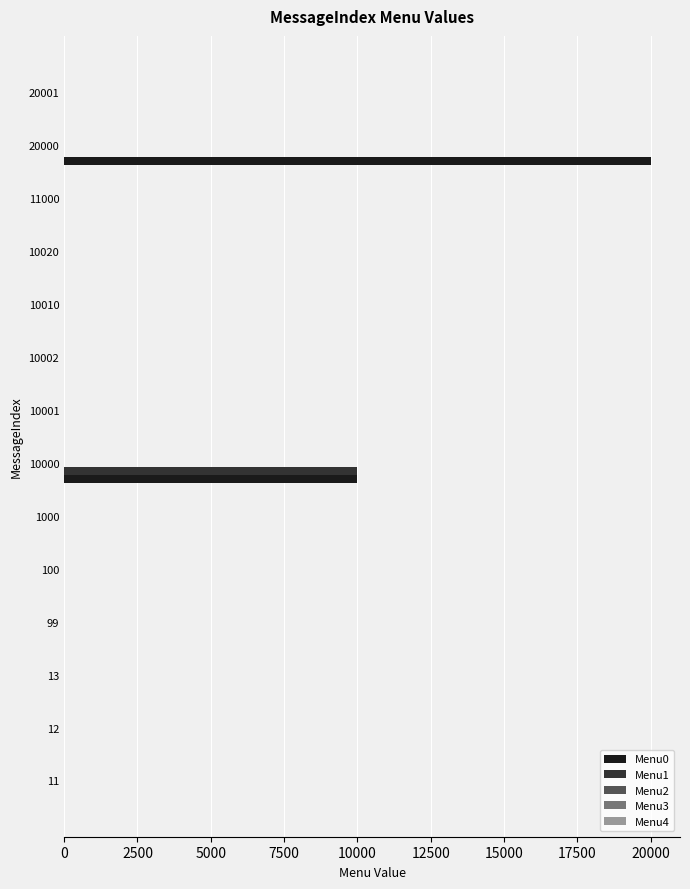

The value of Menu1 at 20000 is 0. True or false?

True